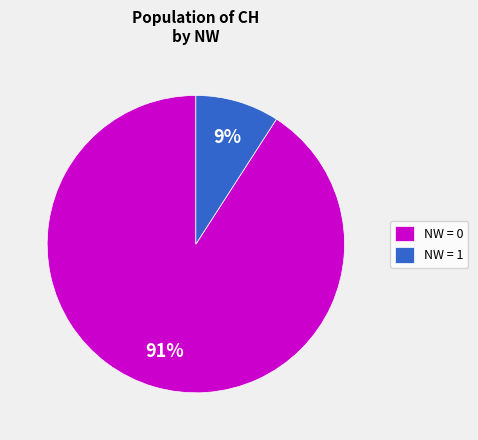

Rank the categories by value from highest to lowest.

NW = 0, NW = 1